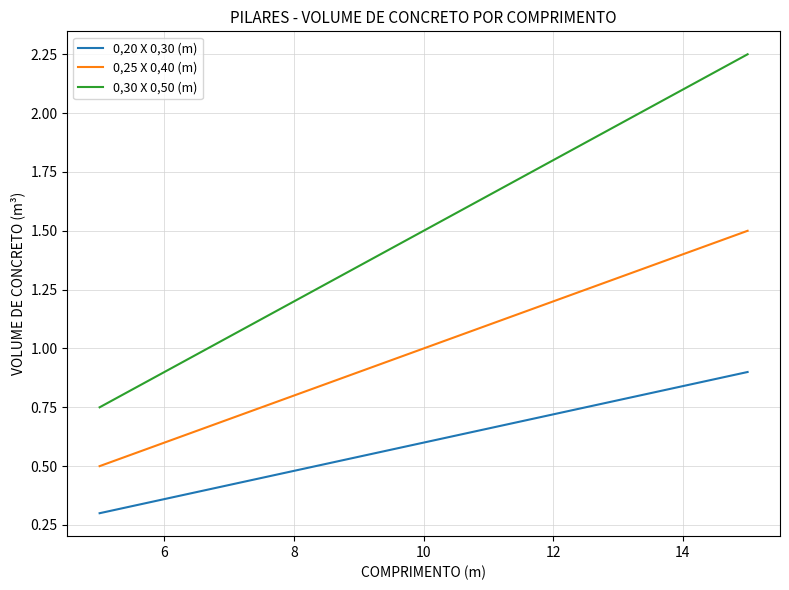

Which series has the largest total across all categories?

0,30 X 0,50 (m)